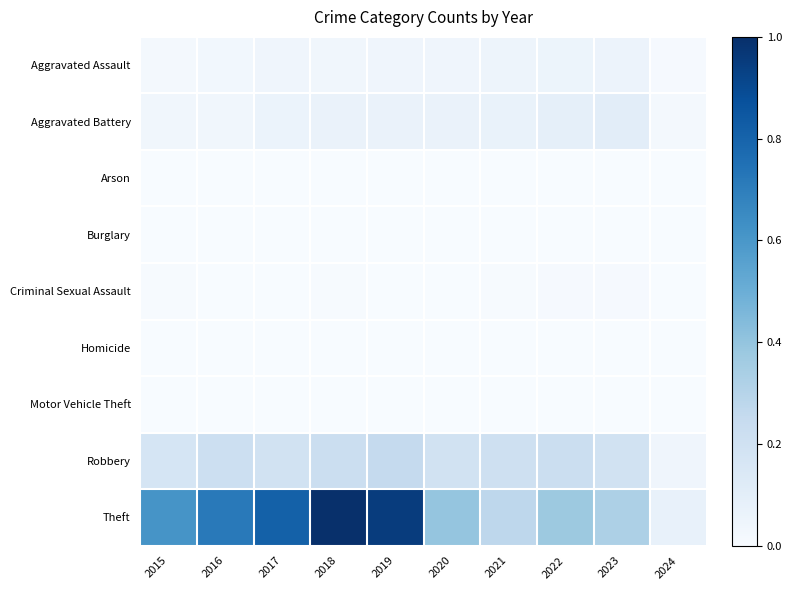

At which category is the sum across all series the highest?

2018